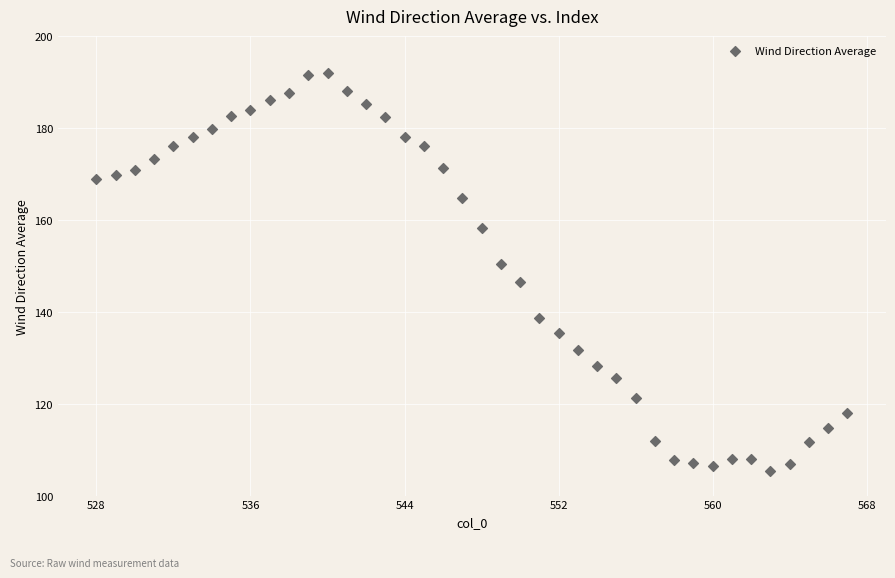

What is the range of X values (max minus min)?

39.0